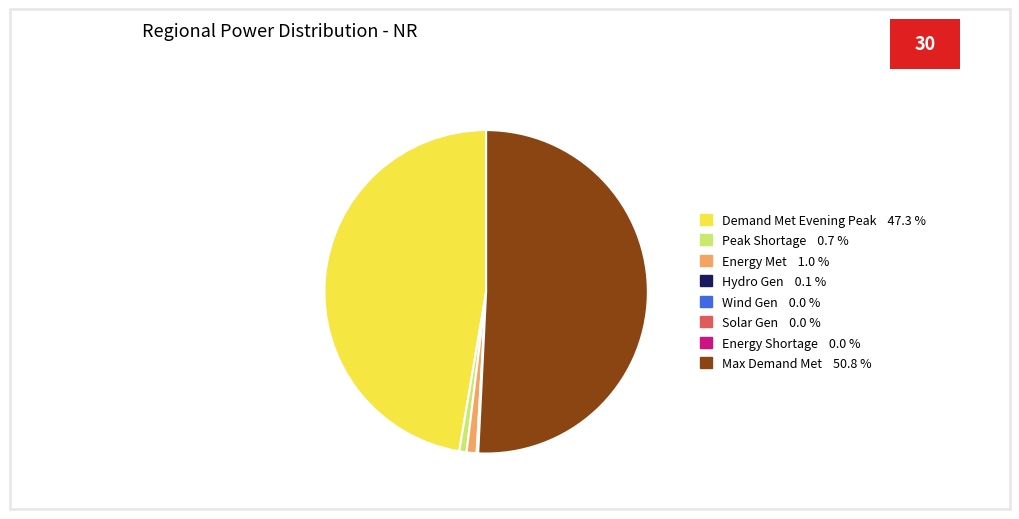

Does any single category account for the majority?

Yes